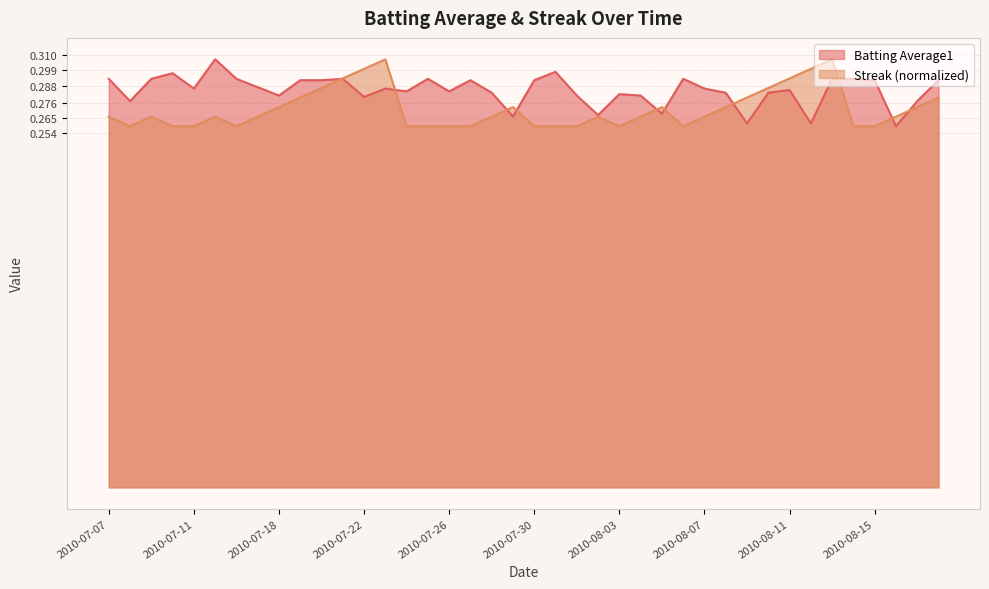

Rank the series by their maximum value, from highest to lowest.

Batting Average1, Streak